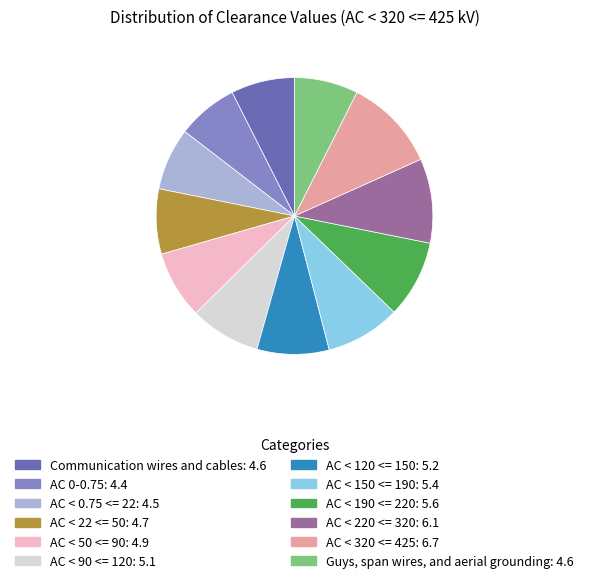

Does AC < 50 <= 90 represent more than half of the total?

No